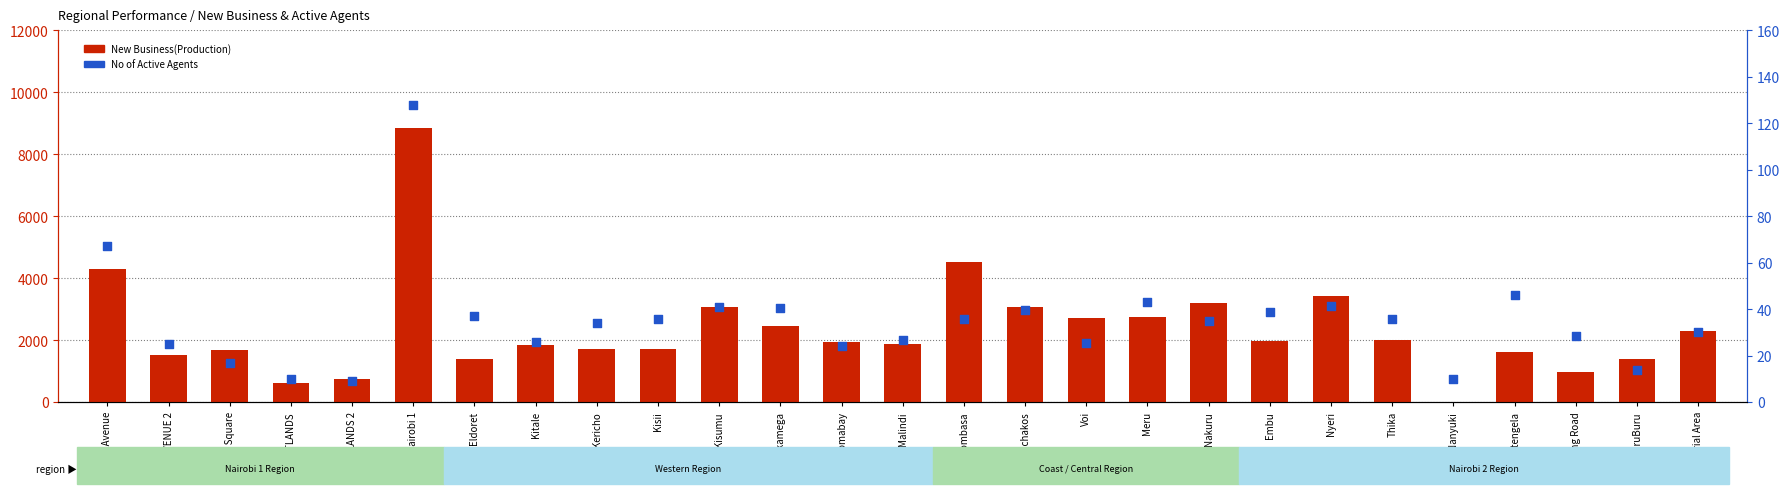

What are all the series names shown in the legend?

New Business(Production), No of Active Agents